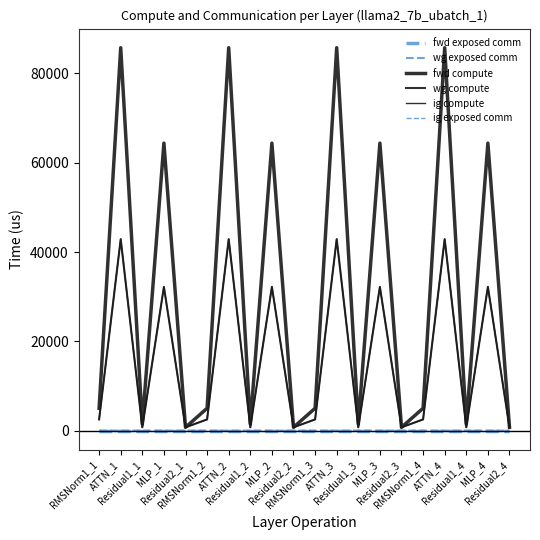

Does the chart display data point markers on the line(s)?

No